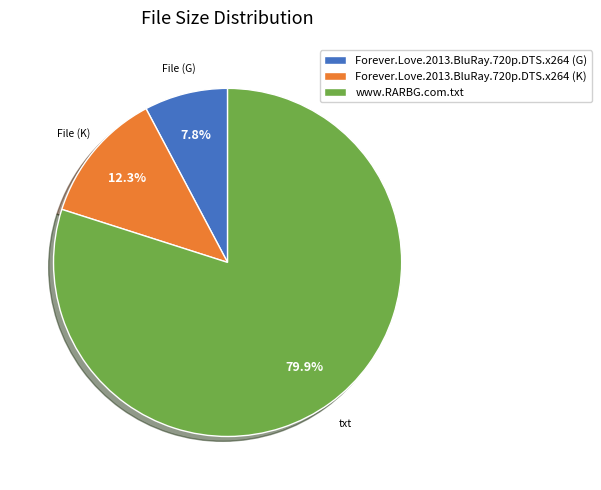

To the nearest percent, what is the combined percentage of Forever.Love.2013.BluRay.720p.DTS.x264 (K) and Forever.Love.2013.BluRay.720p.DTS.x264 (G)?

20%